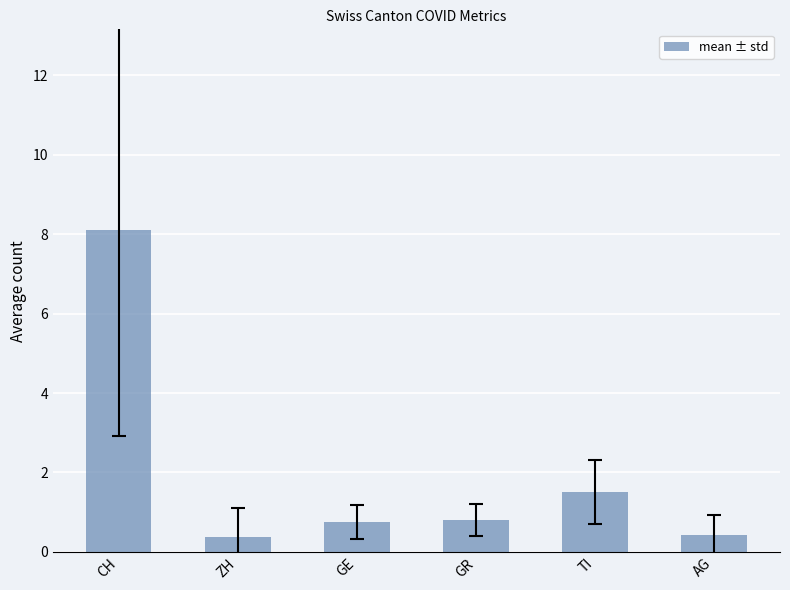

At which category does the chart reach its peak across all series?

CH